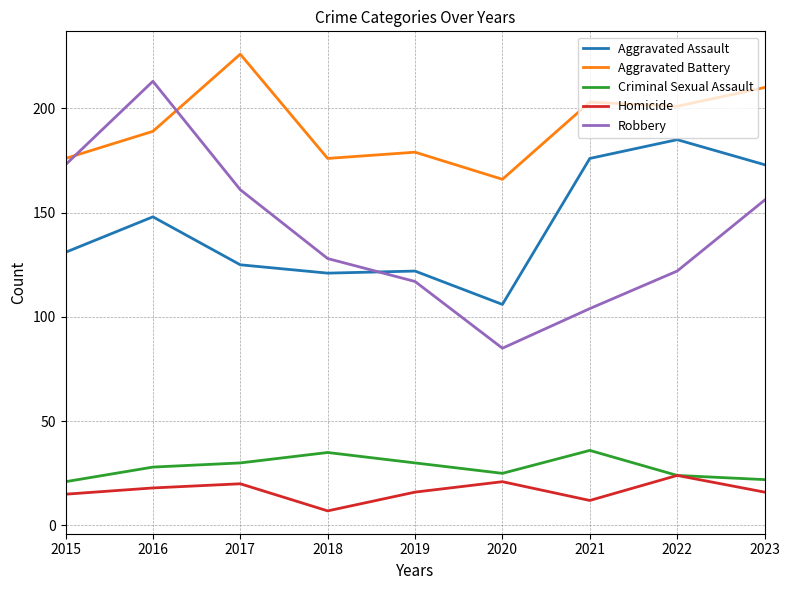

Which label corresponds to the smallest value in the chart?

2018